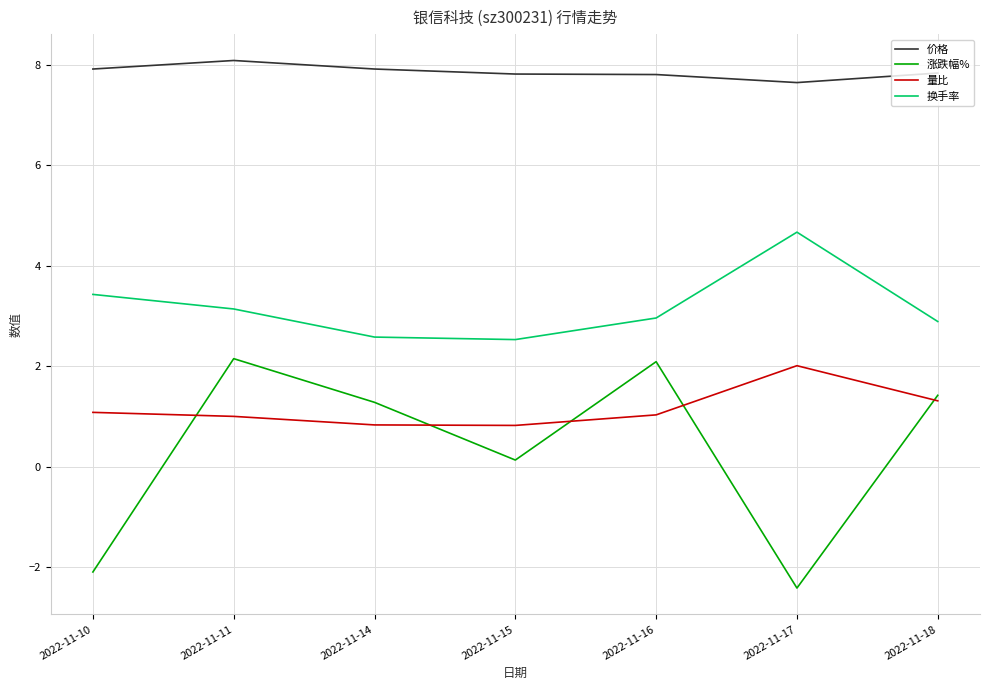

True or false: 换手率 and 涨跌幅% cross at least once.

False